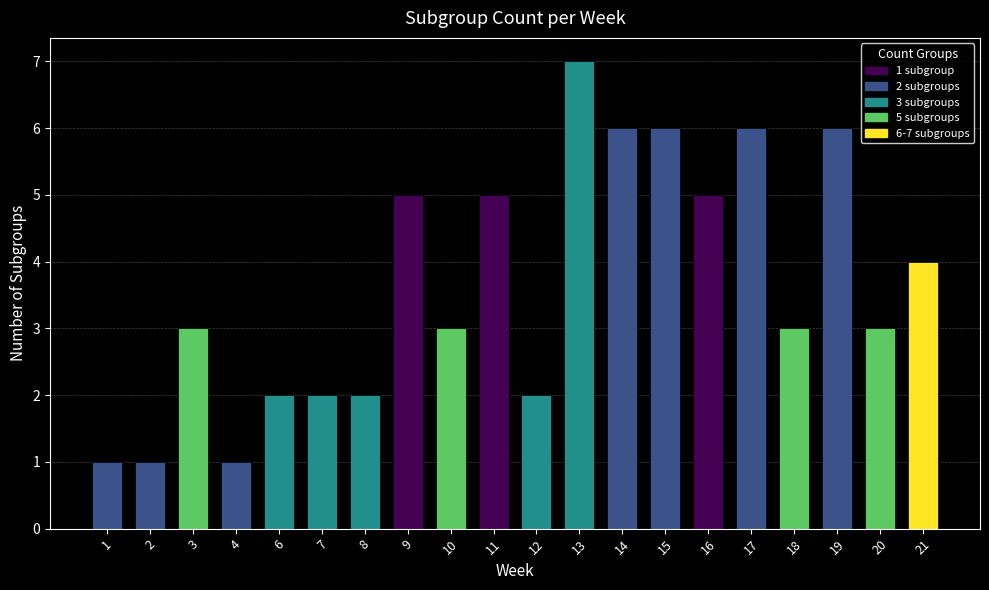

What is the difference between the second highest and second lowest values?

5